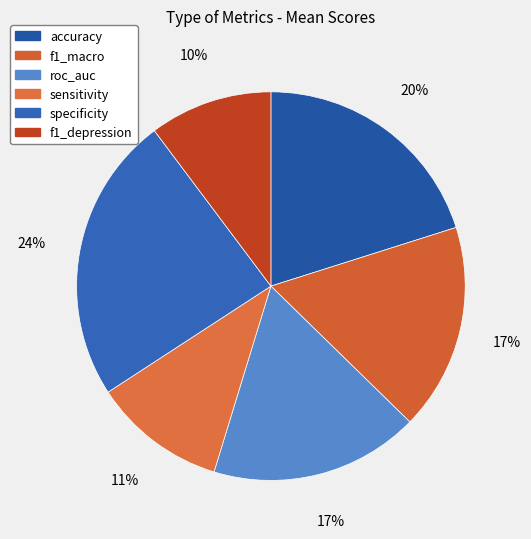

To the nearest percent, what is the difference between the f1_depression and specificity slice percentages?

14%